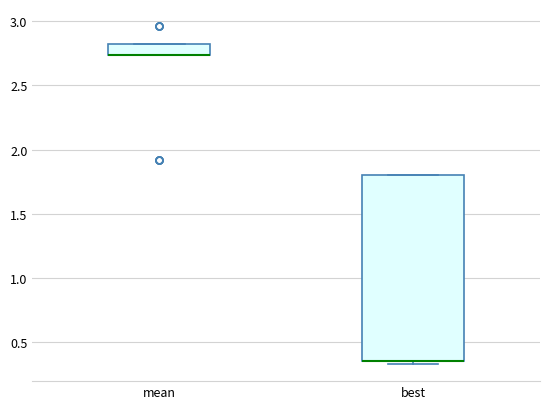

Reading left to right, transcribe this box plot: for each box, give where its median line is, the range the box spans, and where its two whiskers end, as read against the y-axis. The values are not printed on the chart, so give them approximately, as read against the axis.

mean: median 2.75 (drawn on the box's lower edge), box 2.75 to 2.80, whiskers 2.75 to 2.80
best: median 0.35 (drawn on the box's lower edge), box 0.35 to 1.80, whiskers 0.35 (just below the box's lower edge) to 1.80